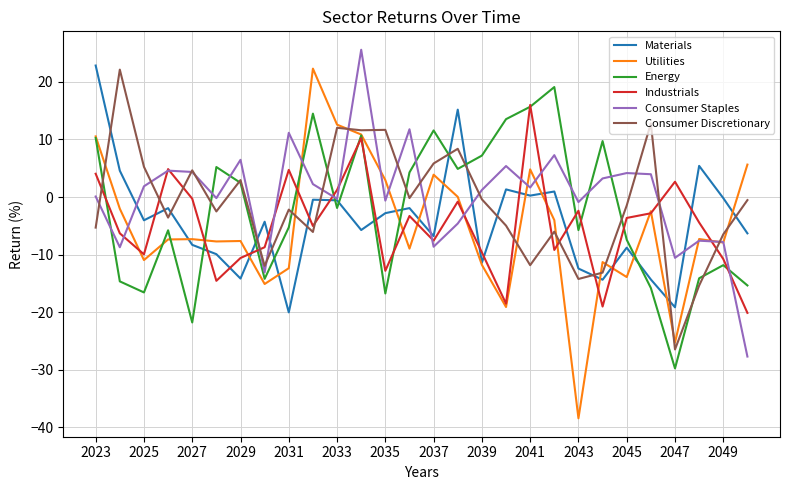

What is the minimum value shown in the chart?

-38.4